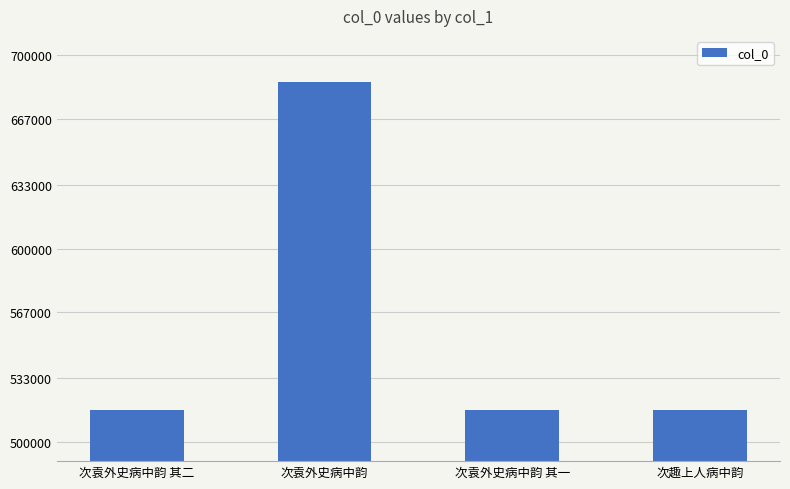

How many distinct data groups are displayed?

1